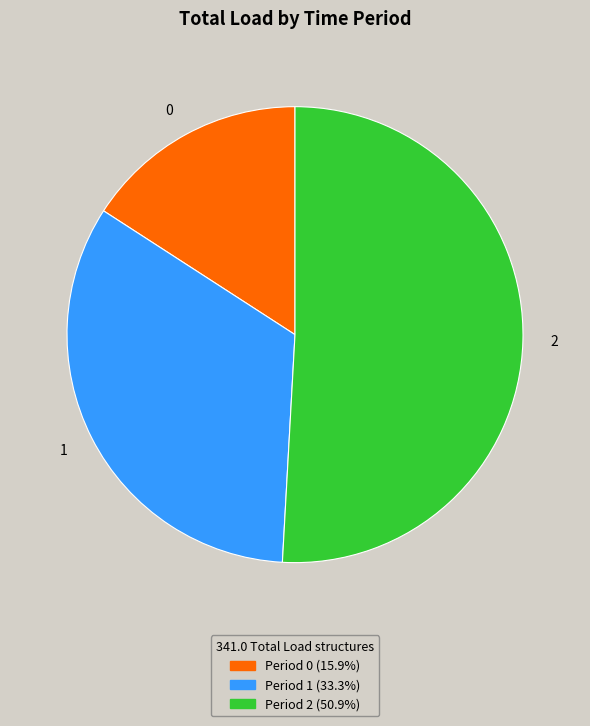

Does any single category account for the majority?

Yes